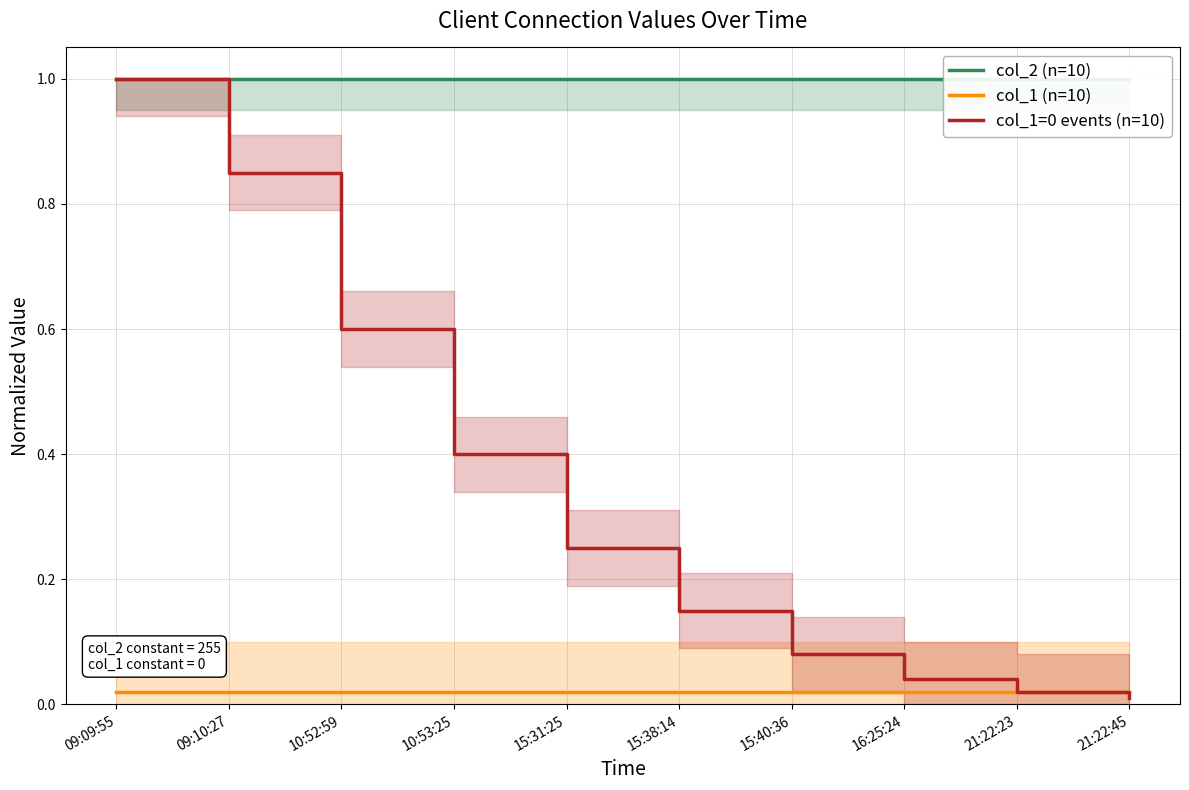

What is the value of the col_2 (n=10) point at the 7th from the left?

1.0